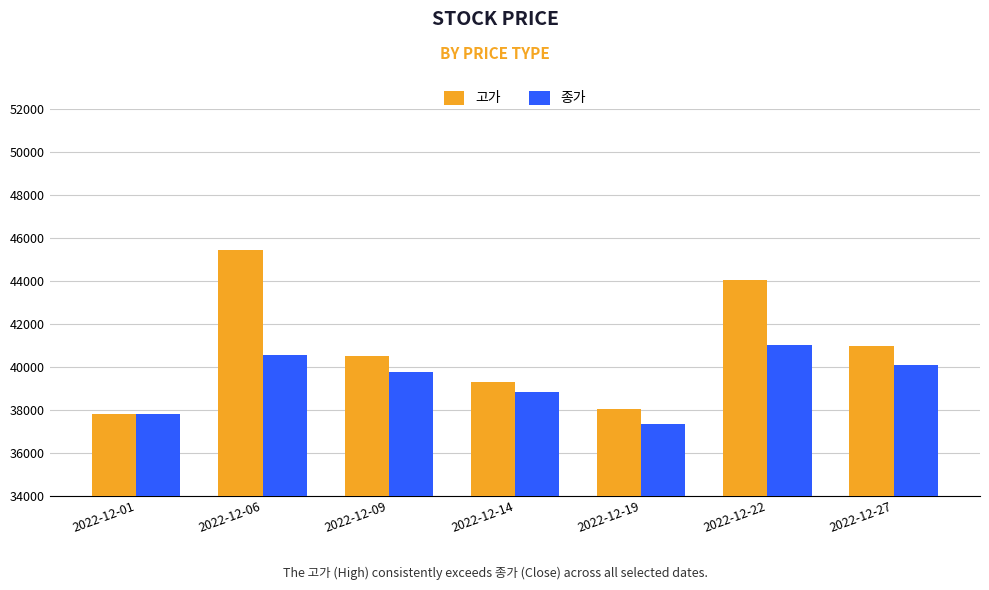

Where is 종가 nearest to the value 39175?

2022-12-14